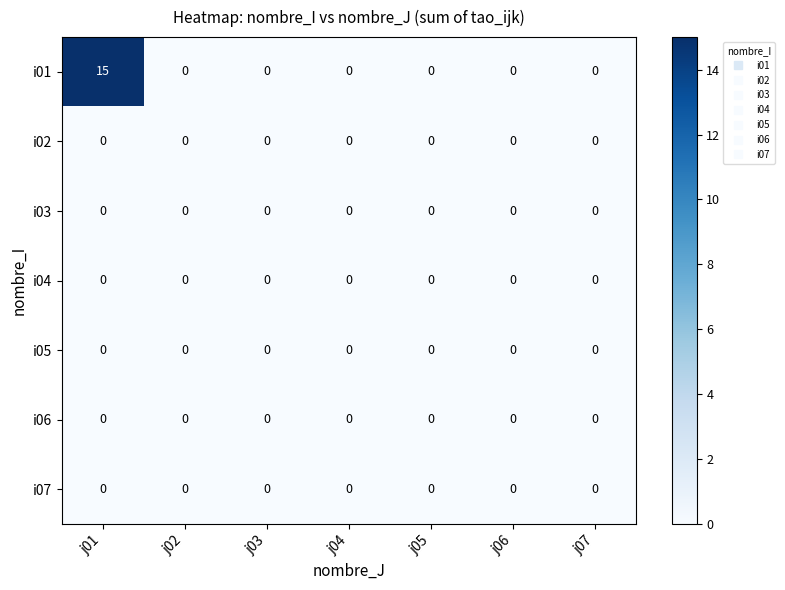

Which series has the largest total across all categories?

i01